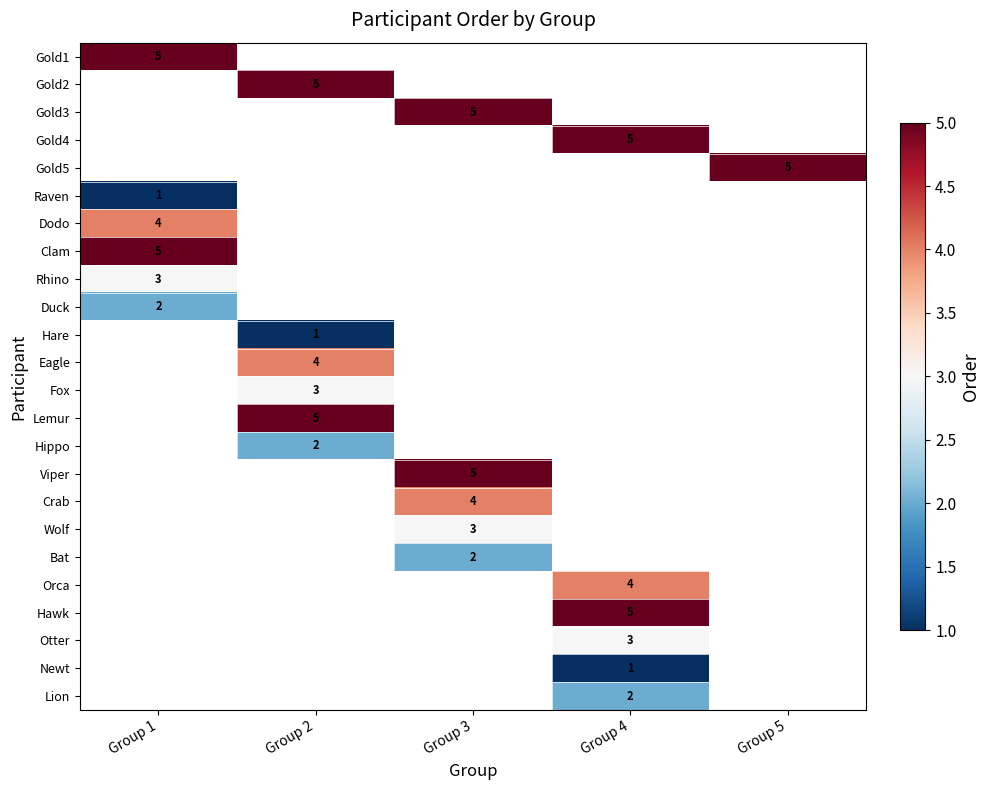

Which label corresponds to the smallest value in the chart?

Group 1